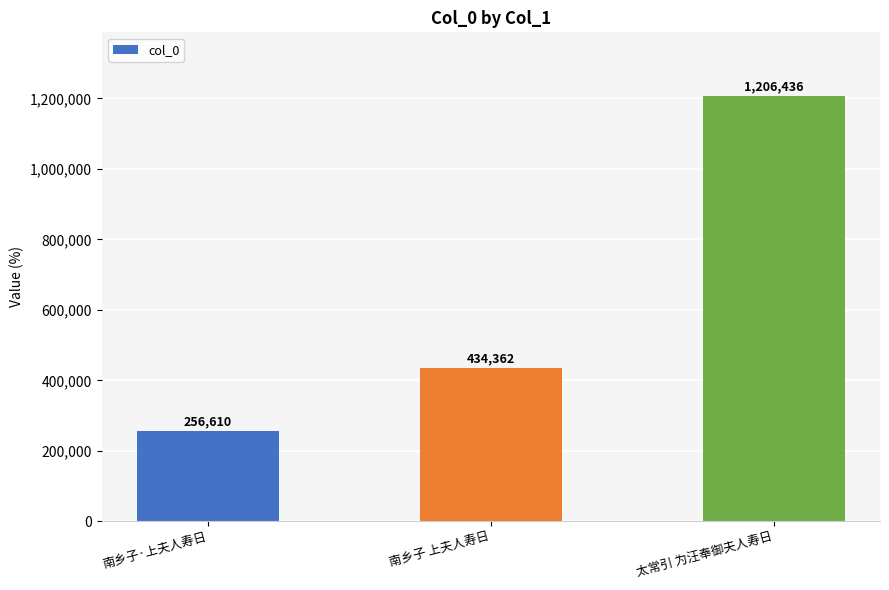

Approximately how many times larger is the value at 太常引 为汪奉御夫人寿日 compared to 南乡子 上夫人寿日?

2.8